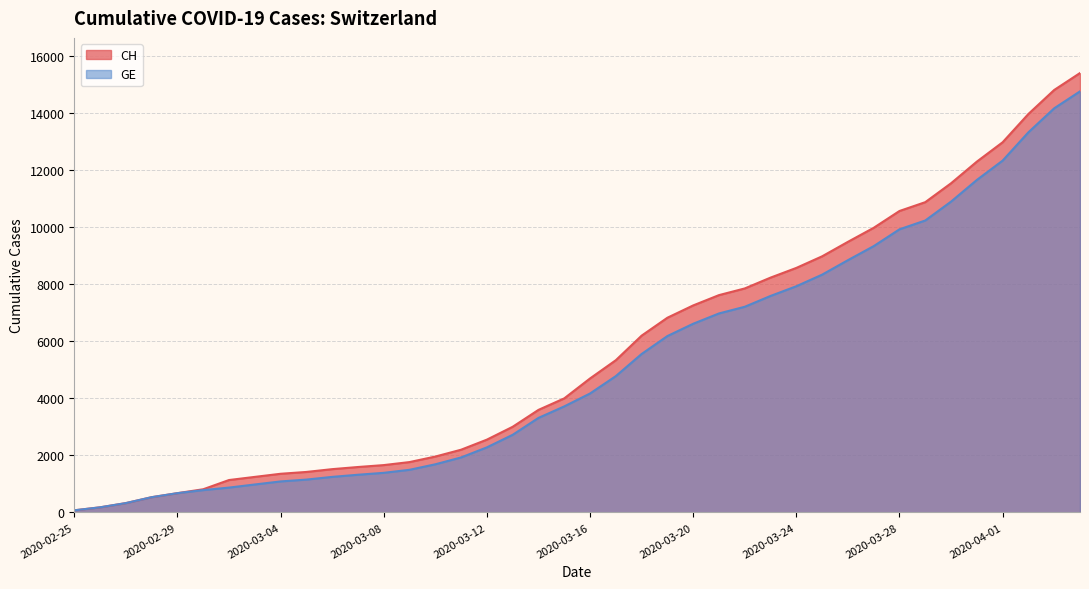

True or false: CH and GE cross at least once.

False